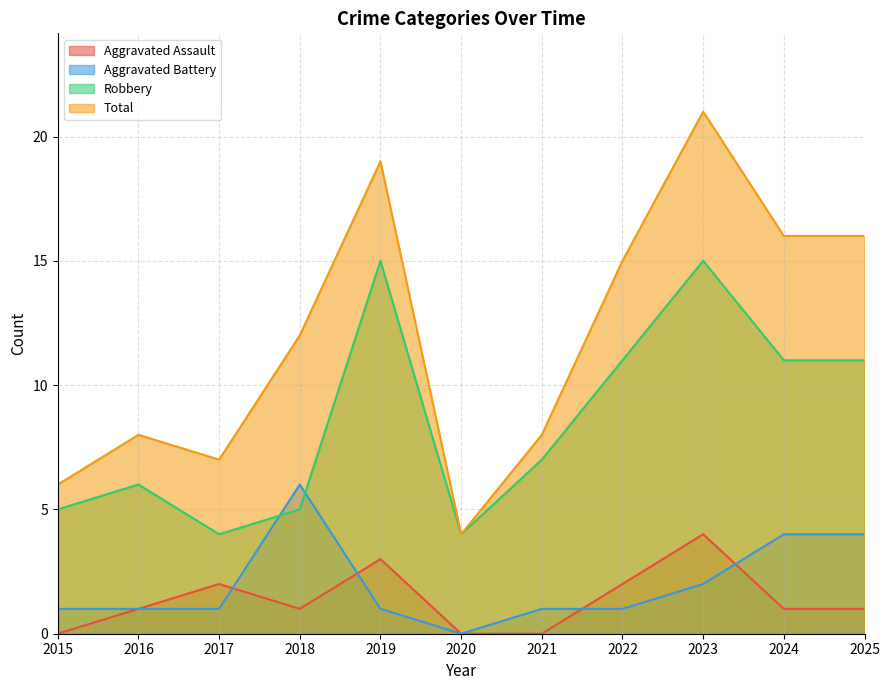

At which label does Aggravated Battery first exceed 1?

2018